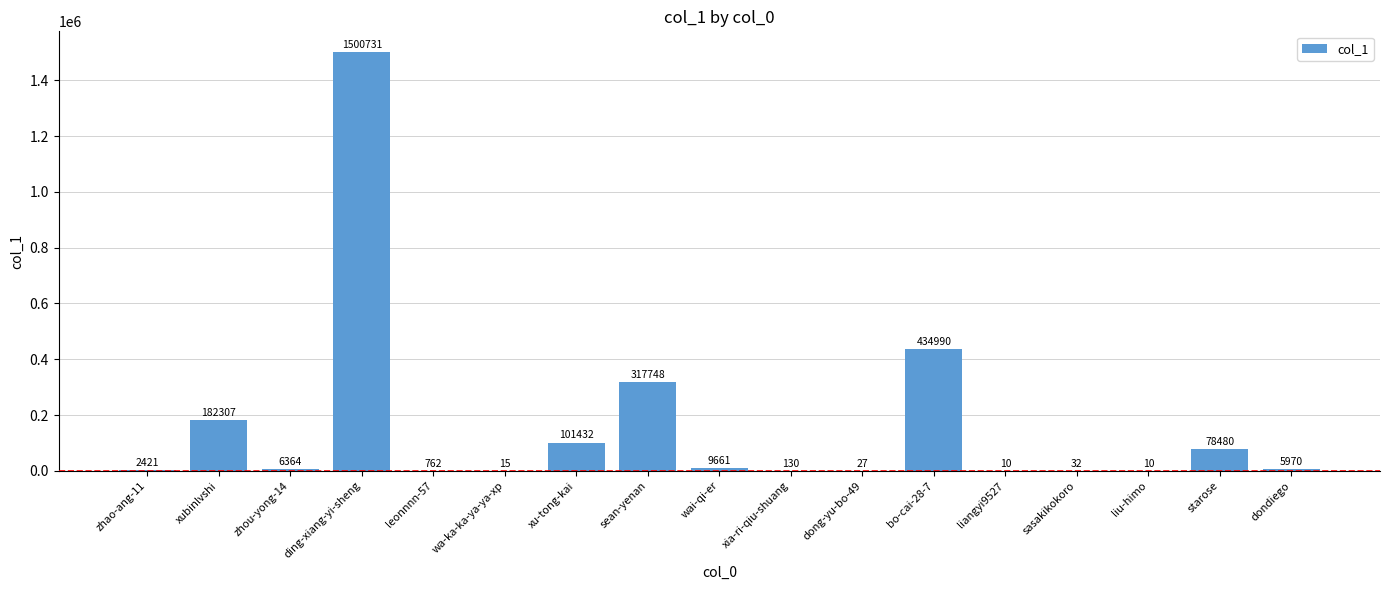

What is the greatest value displayed?

1500731